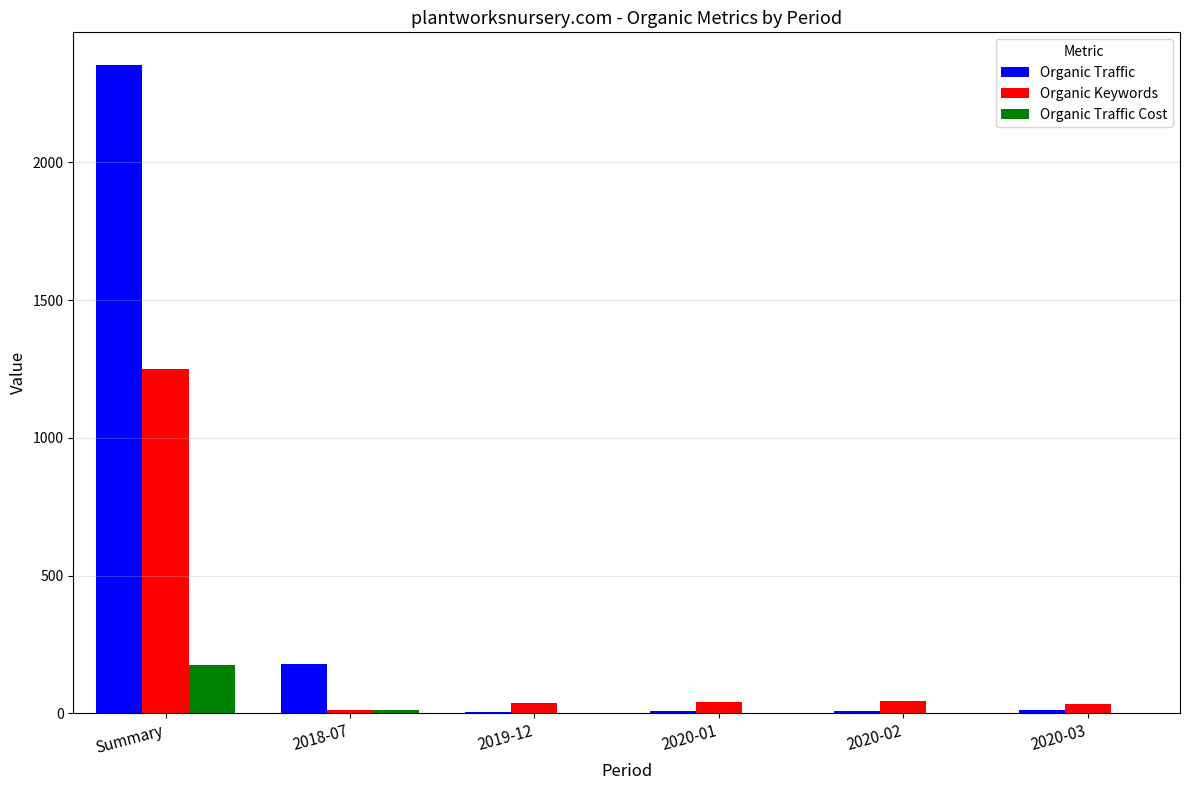

True or false: Organic Keywords has a value of 1824 at Summary.

False